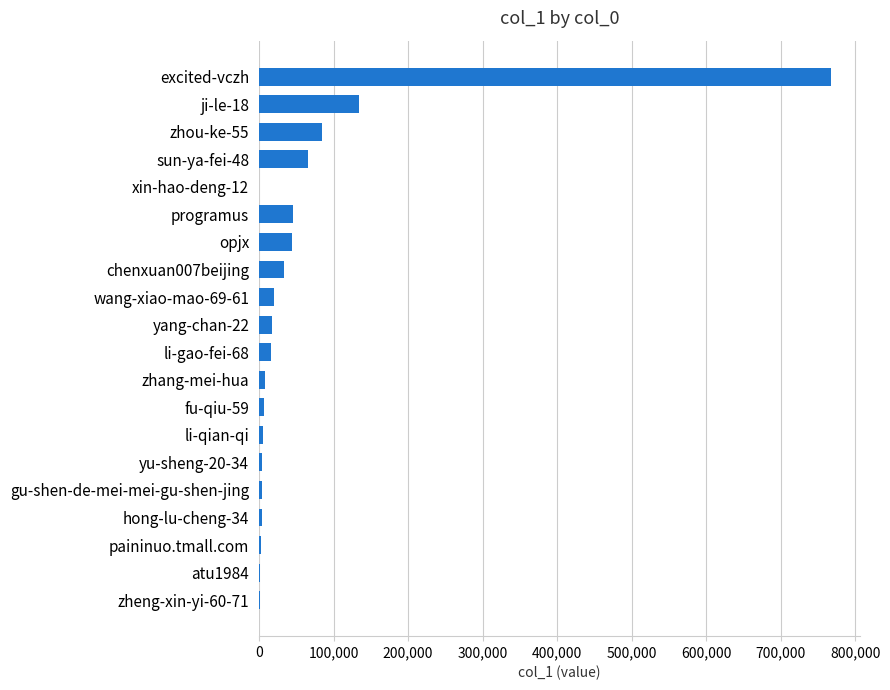

What is the sum of all values?

1267519